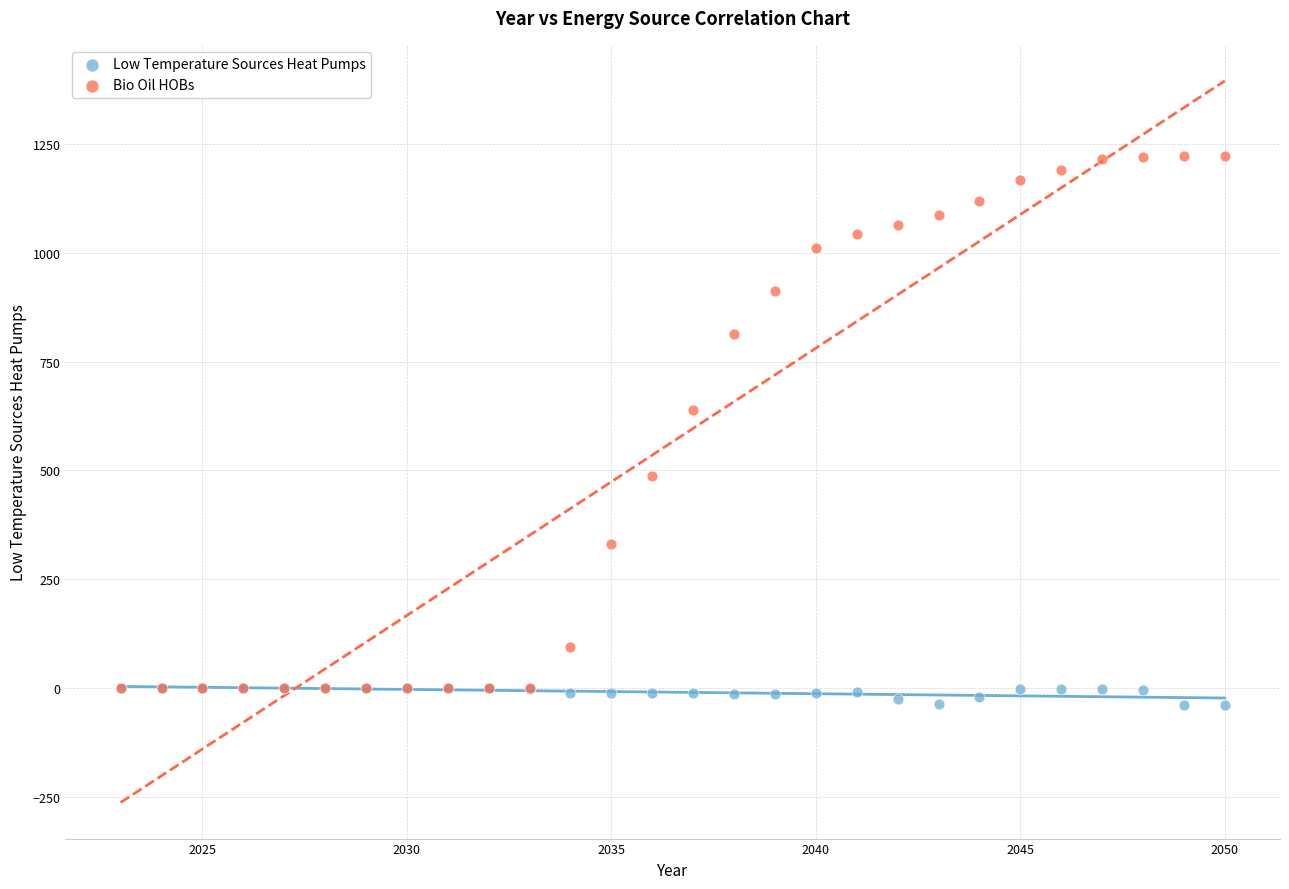

In the Bio Oil HOBs series, what Y value is closest to 611?

639.8